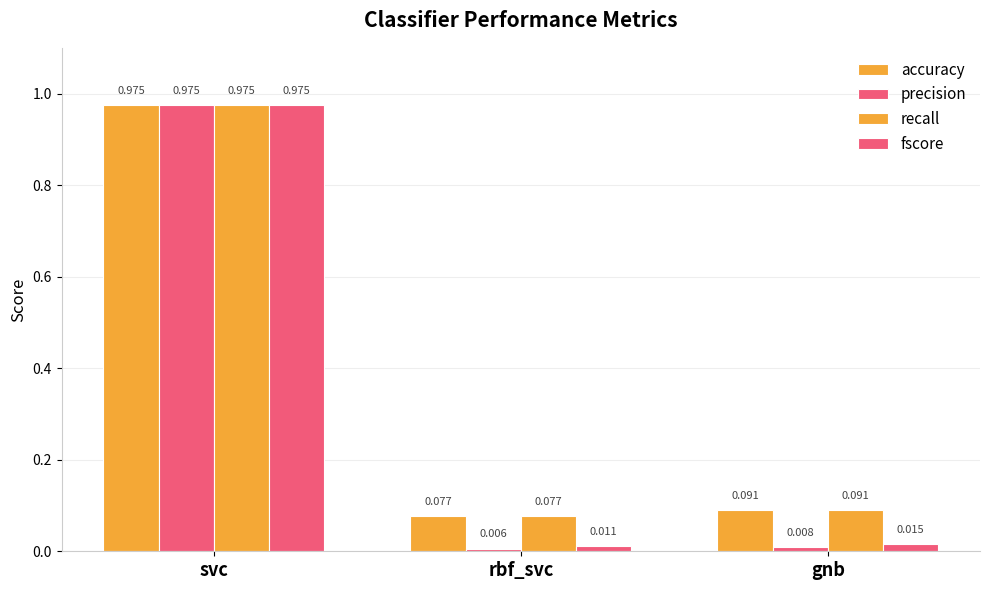

Does the chart contain any negative values?

No